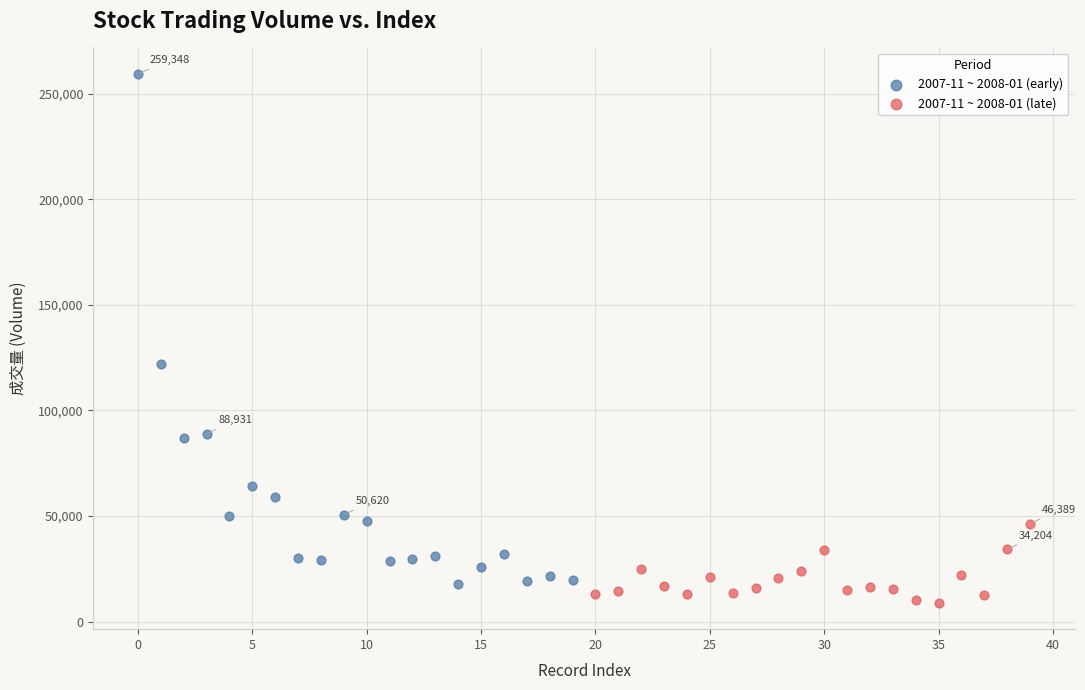

Which series has the widest spread of Y values?

2007-11 ~ 2008-01 (early)